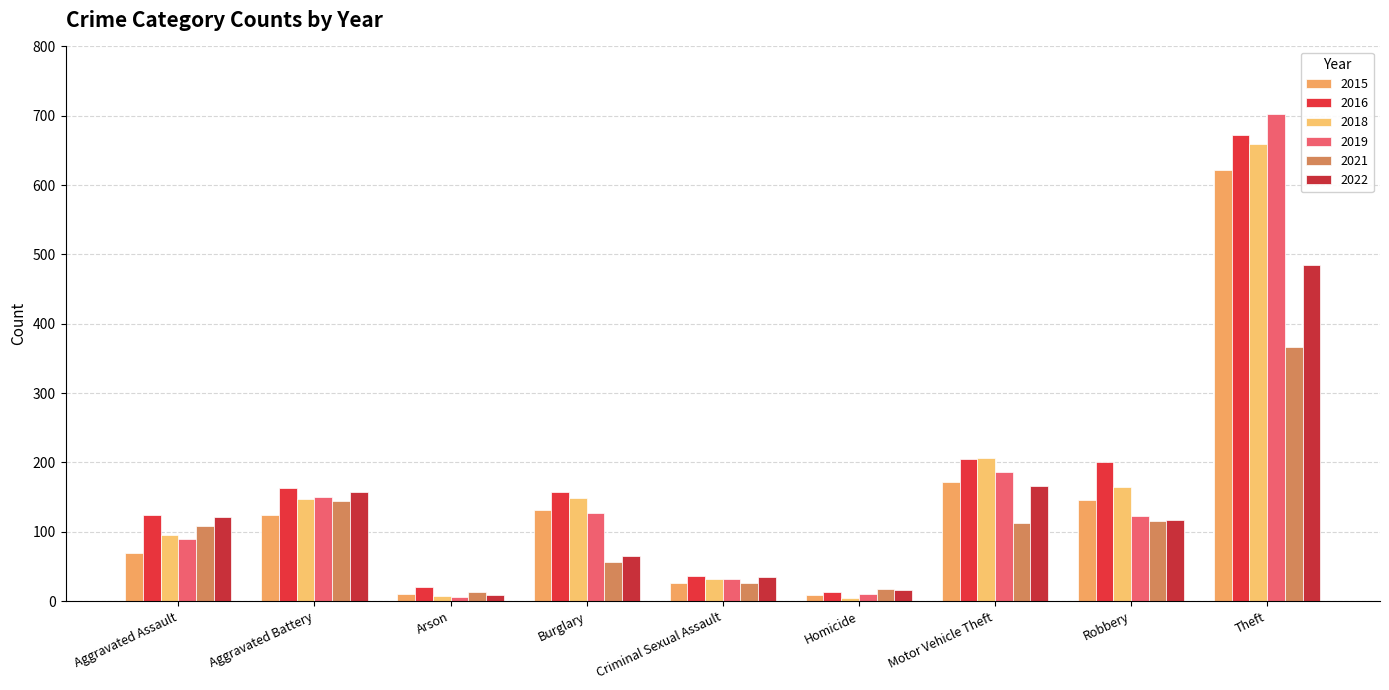

At which category is the sum across all series the highest?

Theft